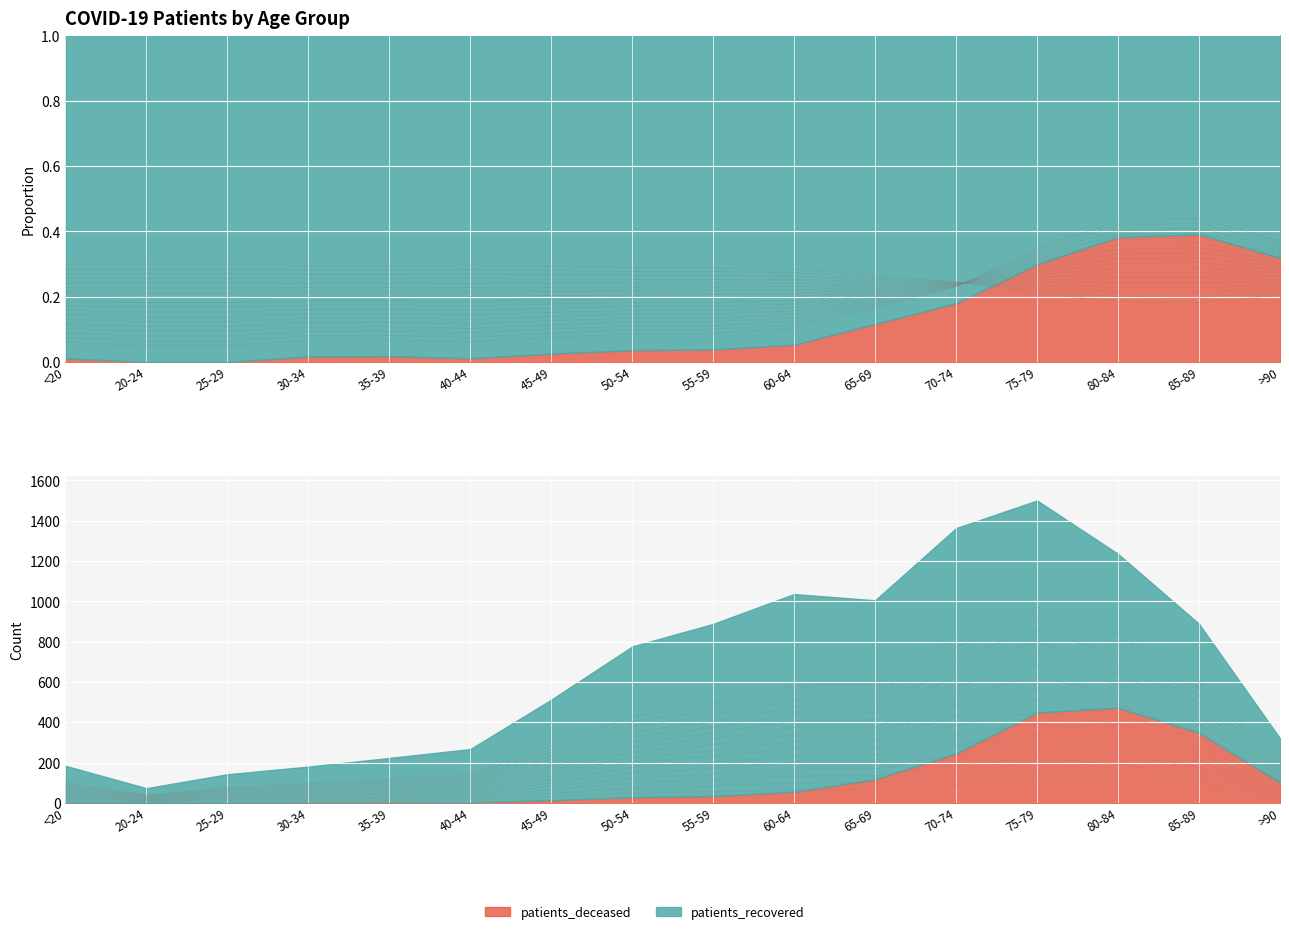

Is the value of patients_deceased at 65-69 greater than the value of patients_recovered at <20?

No